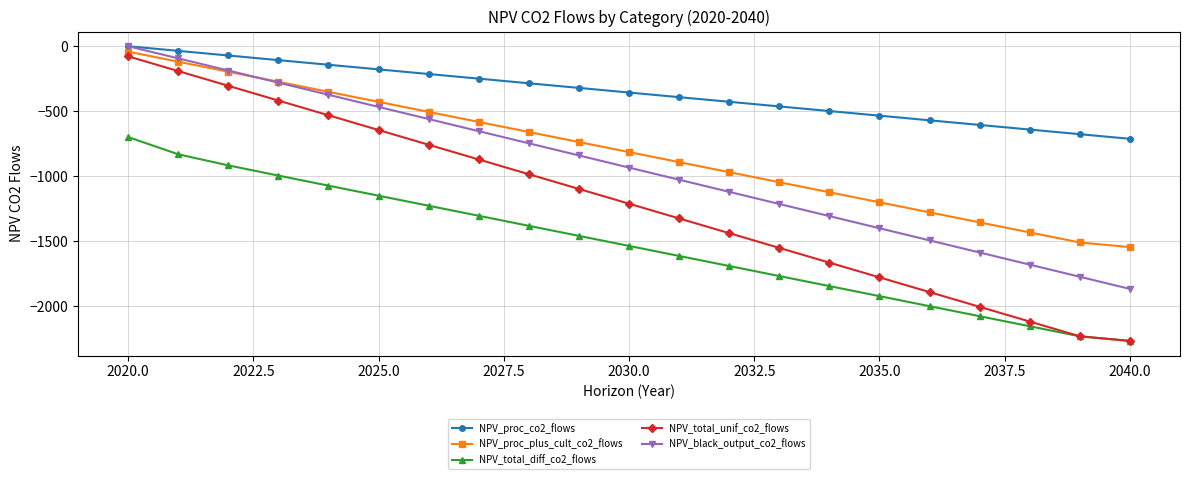

True or false: NPV_proc_plus_cult_co2_flows has more than 0 interior local peaks.

False